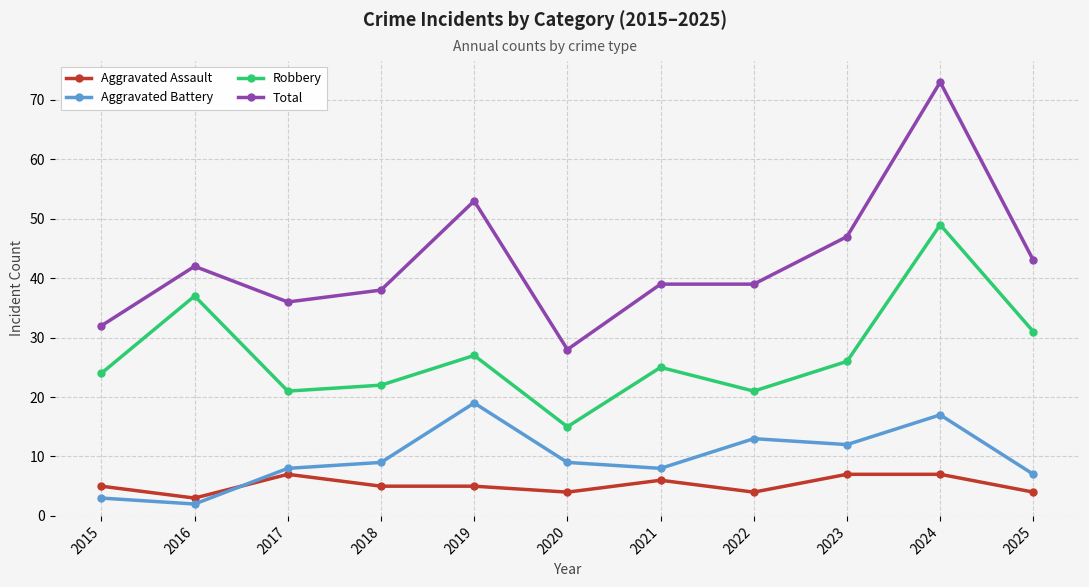

True or false: Total and Robbery intersect in this chart.

False